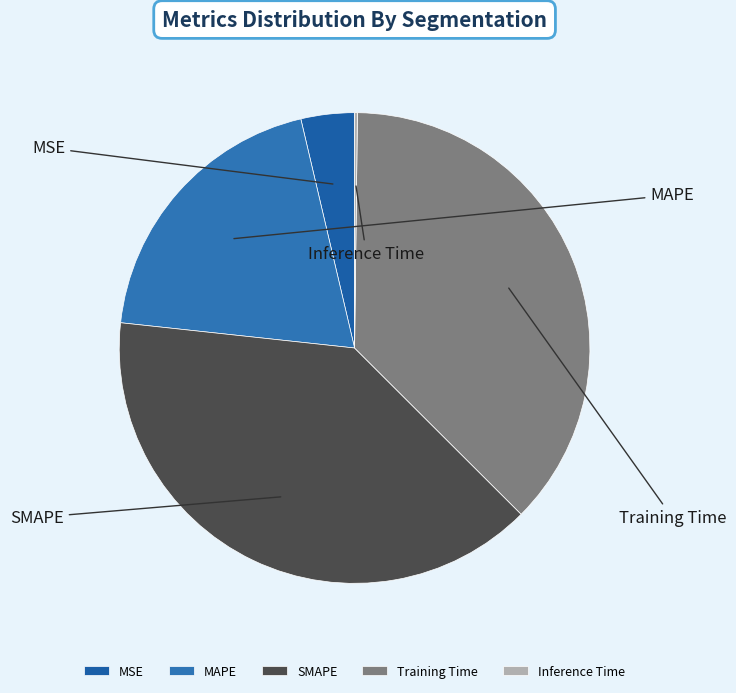

How many slices are in this pie chart?

5